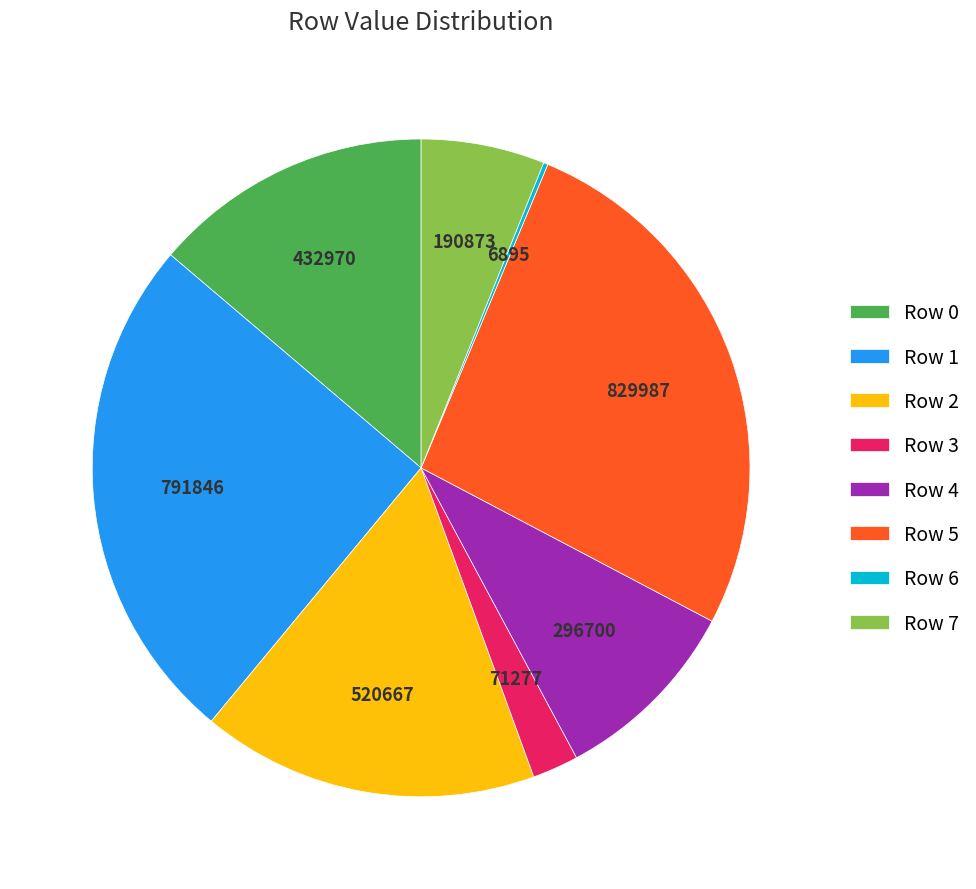

What is the largest slice in the pie chart?

Row 5